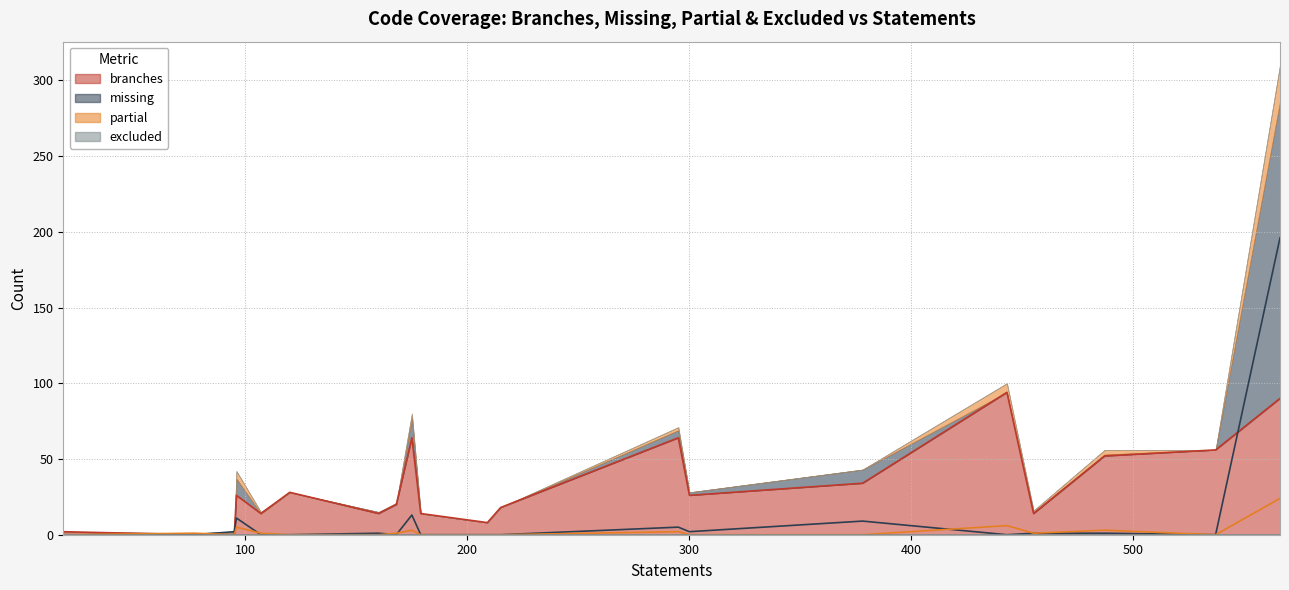

True or false: partial and missing cross at least once.

True